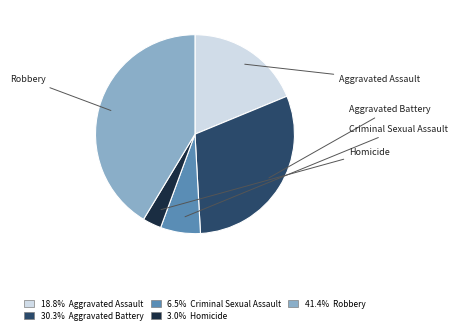

What is the smallest slice in the pie chart?

Homicide